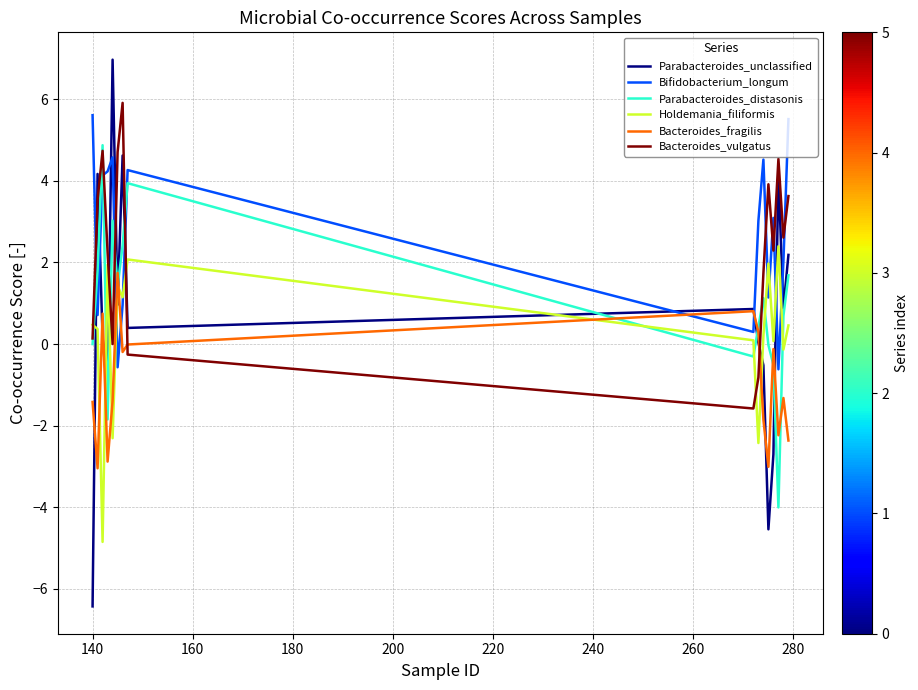

What is the maximum value shown in the chart?

7.0